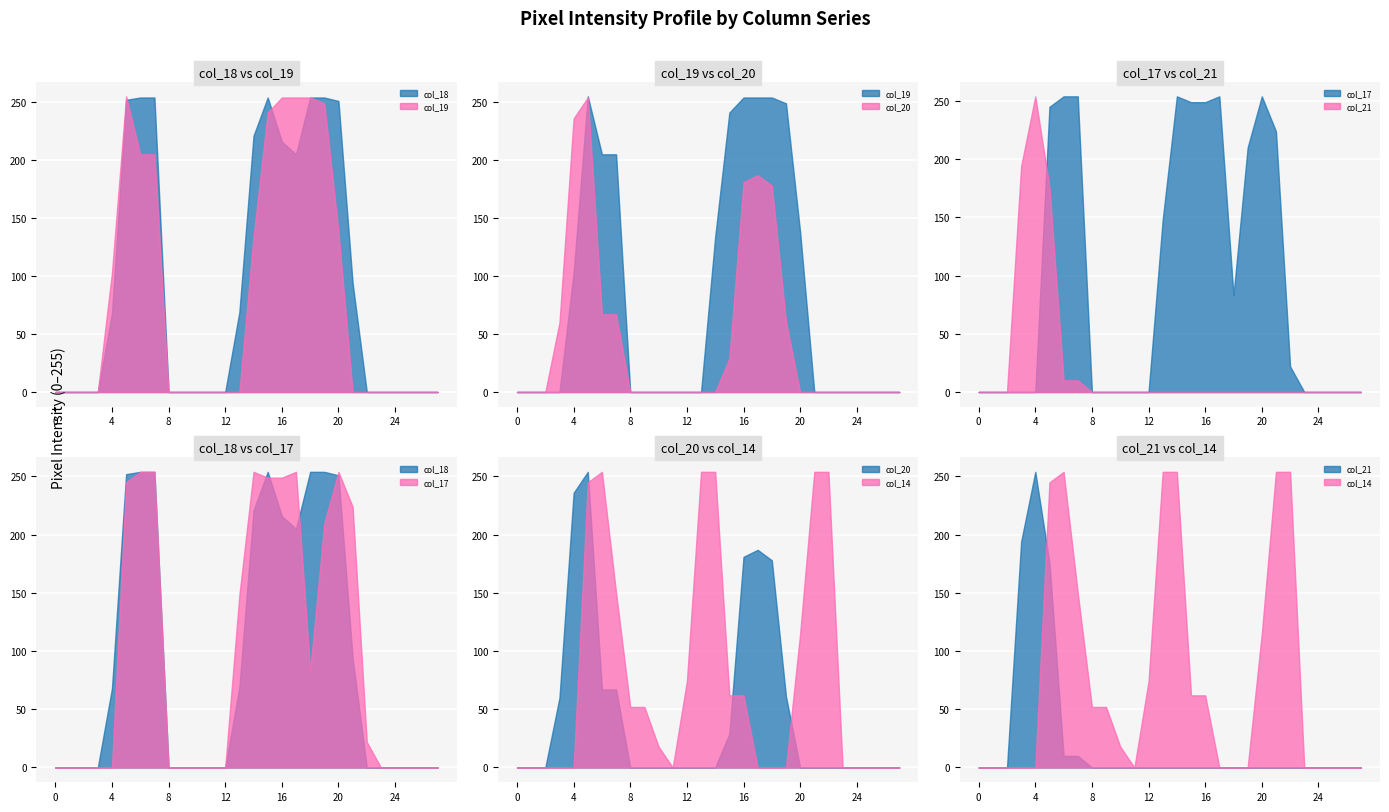

Reading left to right, list all the values displayed in this chart.

col_18: 0	0	0	0	68	252	254	254	0	0	0	0	0	69	221	254	216	205	254	254	251	94	0	0	0	0	0	0
col_19: 0	0	0	0	103	255	205	205	0	0	0	0	0	0	134	241	254	254	254	249	138	0	0	0	0	0	0	0
col_17: 0	0	0	0	0	245	254	254	0	0	0	0	0	148	254	249	249	254	83	210	254	224	22	0	0	0	0	0
col_20: 0	0	0	60	236	254	67	67	0	0	0	0	0	0	0	29	181	187	178	61	0	0	0	0	0	0	0	0
col_21: 0	0	0	194	254	176	10	10	0	0	0	0	0	0	0	0	0	0	0	0	0	0	0	0	0	0	0	0
col_14: 0	0	0	0	0	245	254	150	52	52	18	0	74	254	254	62	62	0	0	0	115	254	254	0	0	0	0	0